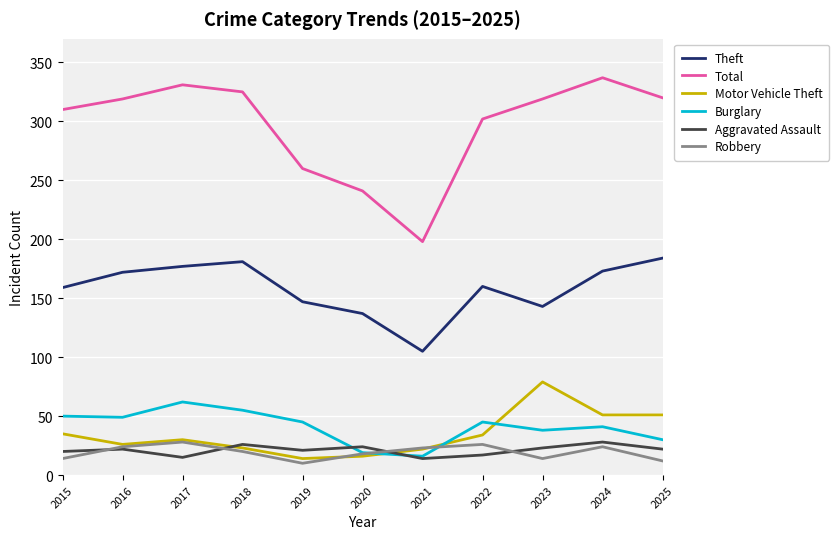

What is the approximate value of Aggravated Assault at 2015, to the nearest 10?

20